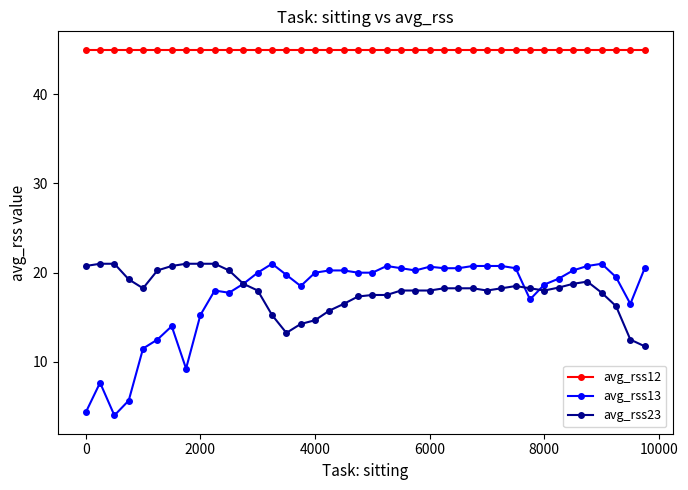

Which series has the widest spread of values?

avg_rss13